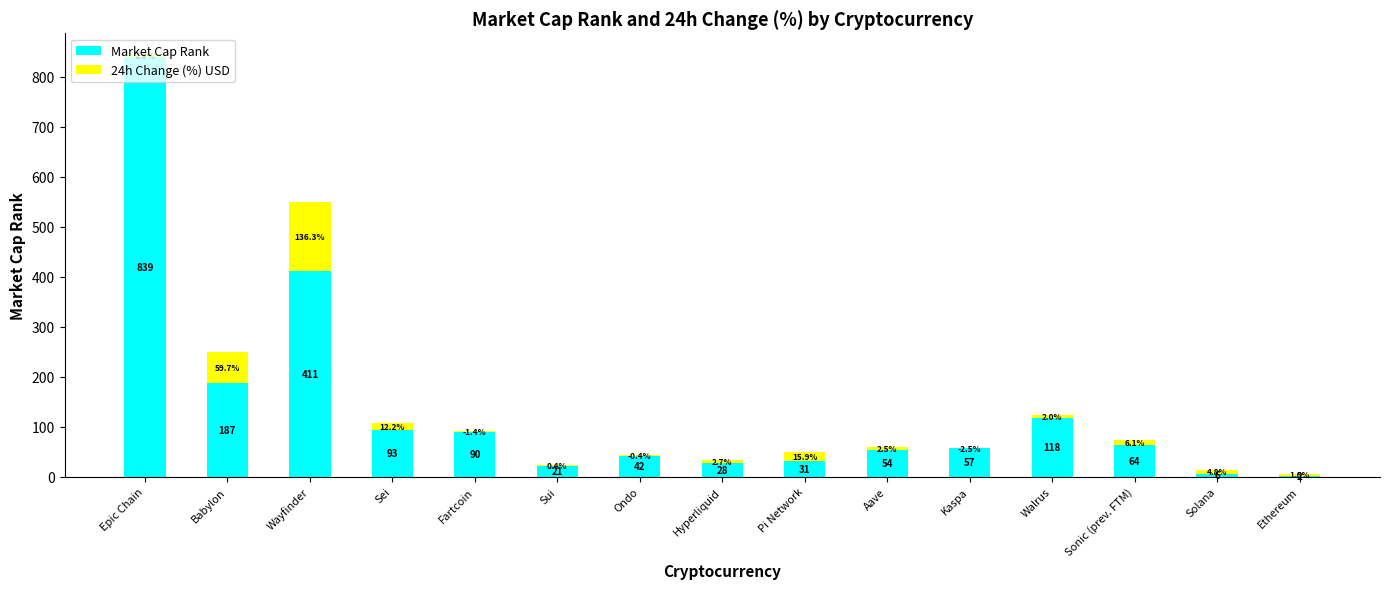

The Market Cap Rank series shows 6.0 at Solana. True or false?

True